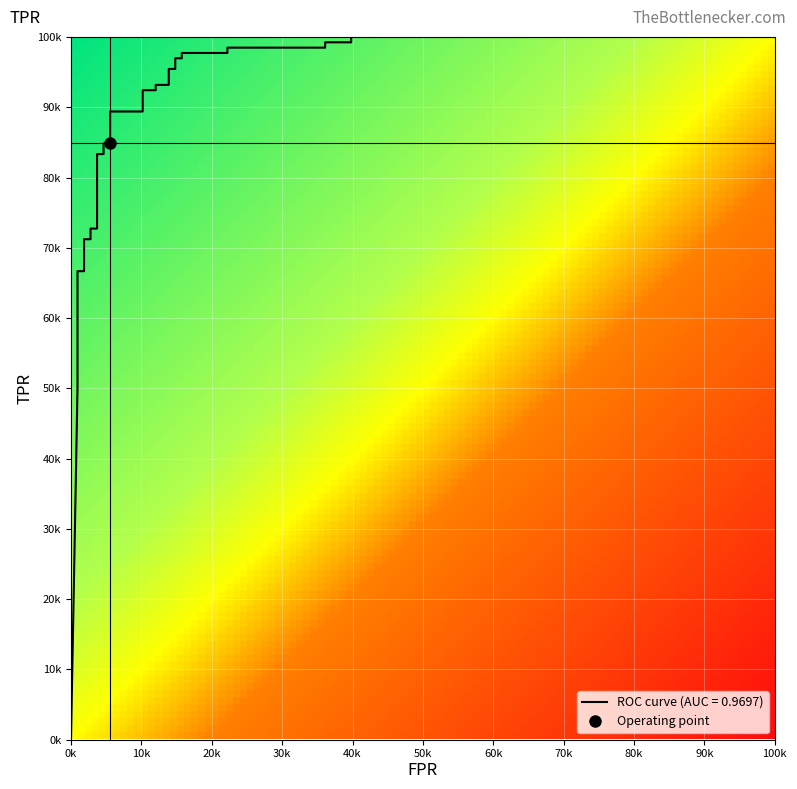

True or false: the data shows 0.4 at 27.

False